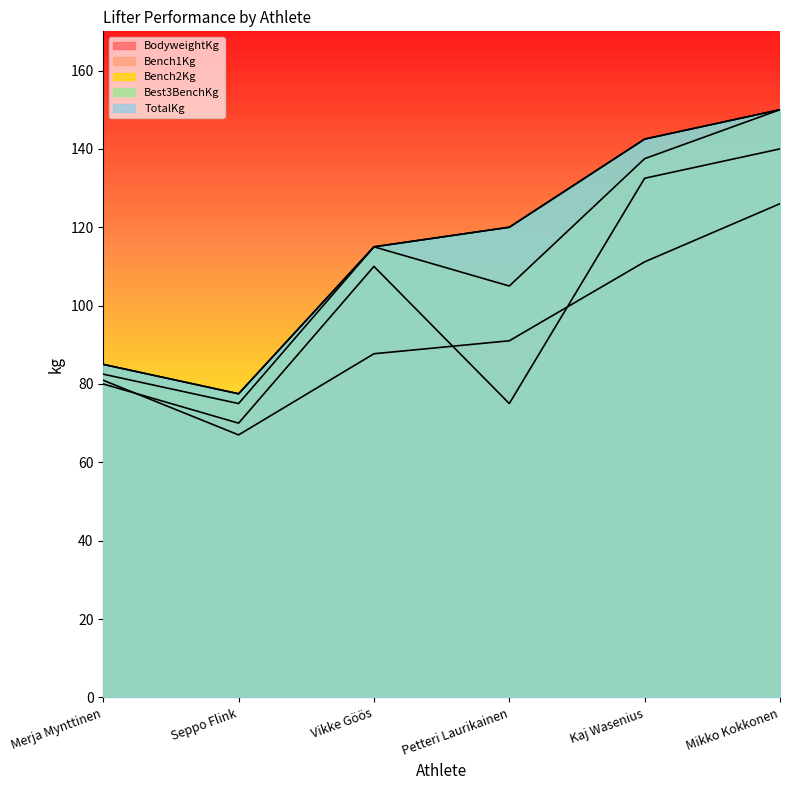

How many values in the Bench1Kg series are below 110?

3